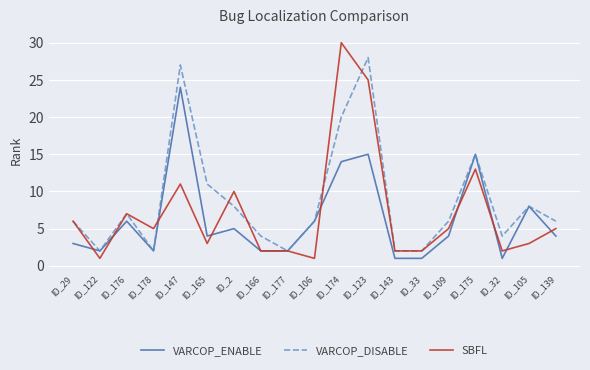

Between ID_166 and ID_123, which series saw the biggest shift?

VARCOP_DISABLE